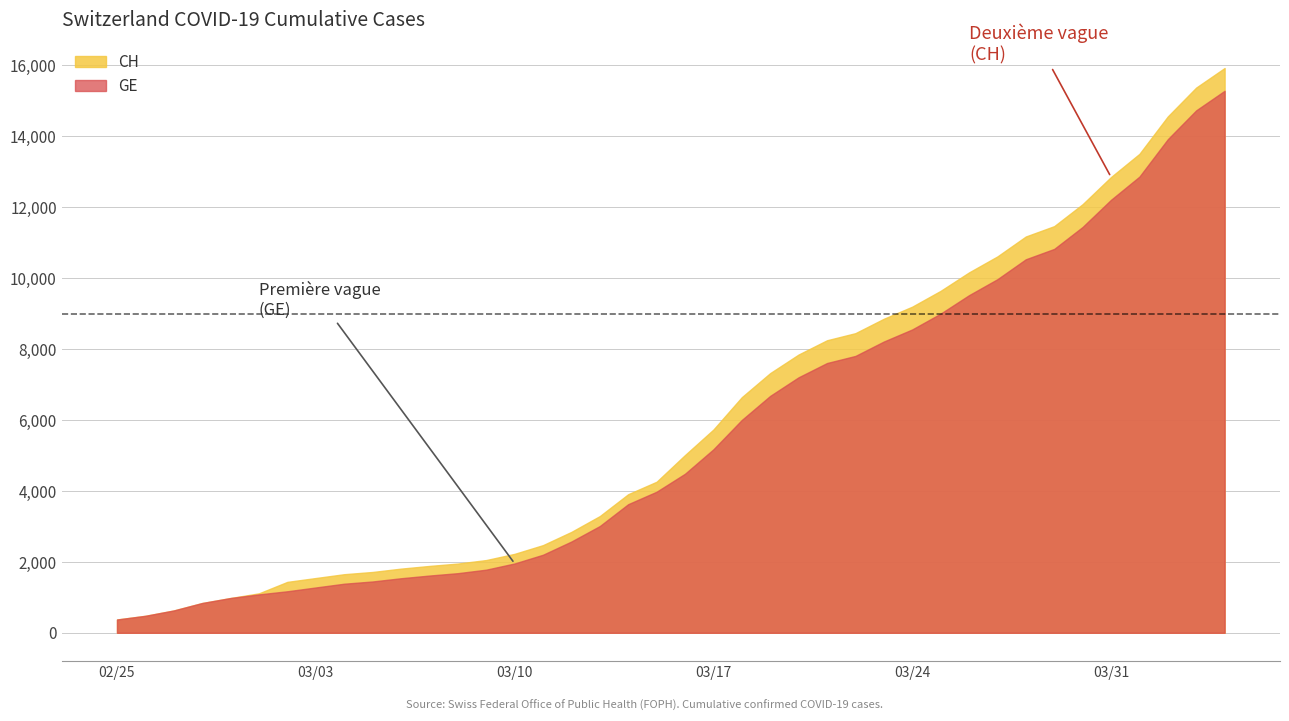

How many distinct data groups are displayed?

2